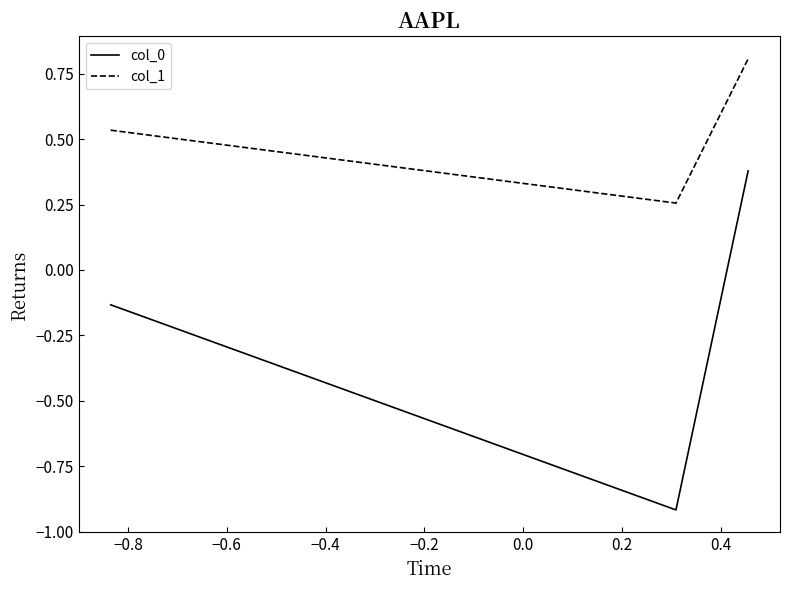

Does the chart display data point markers on the line(s)?

No